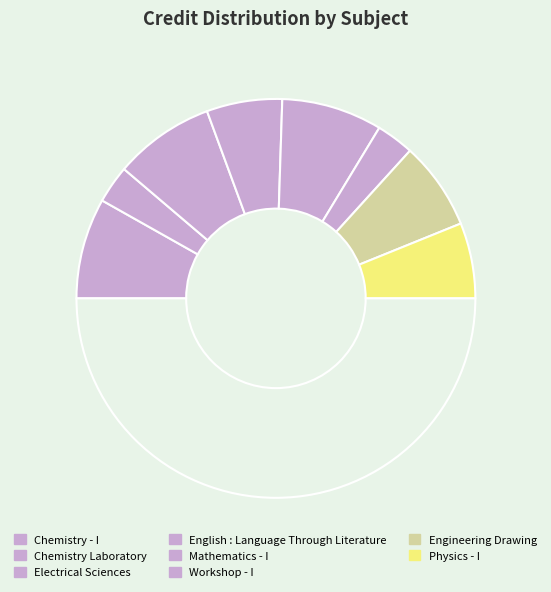

Rank the categories by value from lowest to highest.

Chemistry Laboratory, Workshop - I, English : Language Through Literature, Physics - I, Engineering Drawing, Chemistry - I, Electrical Sciences, Mathematics - I